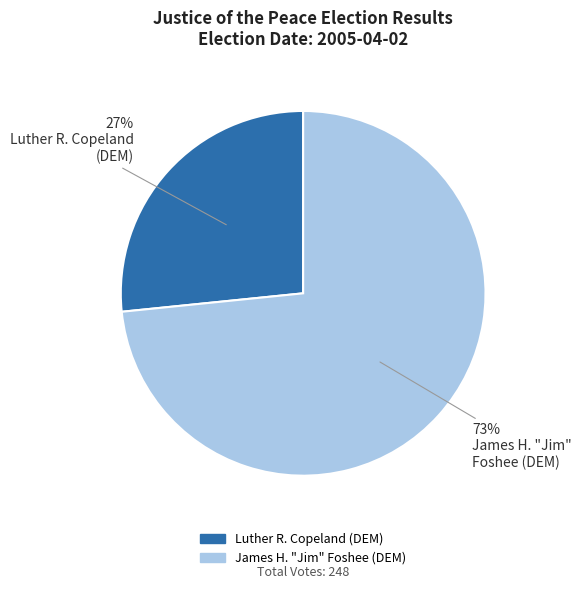

To the nearest percent, what is the average slice percentage?

50%